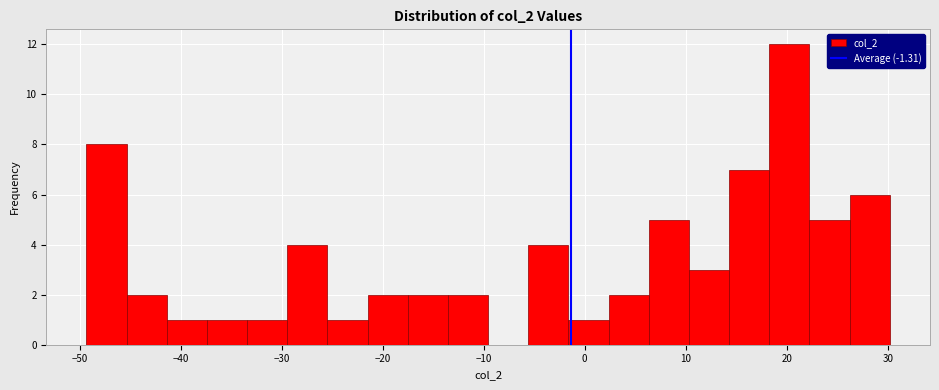

Read against the x-axis, roughly where is the centre of the tallest bar?

20